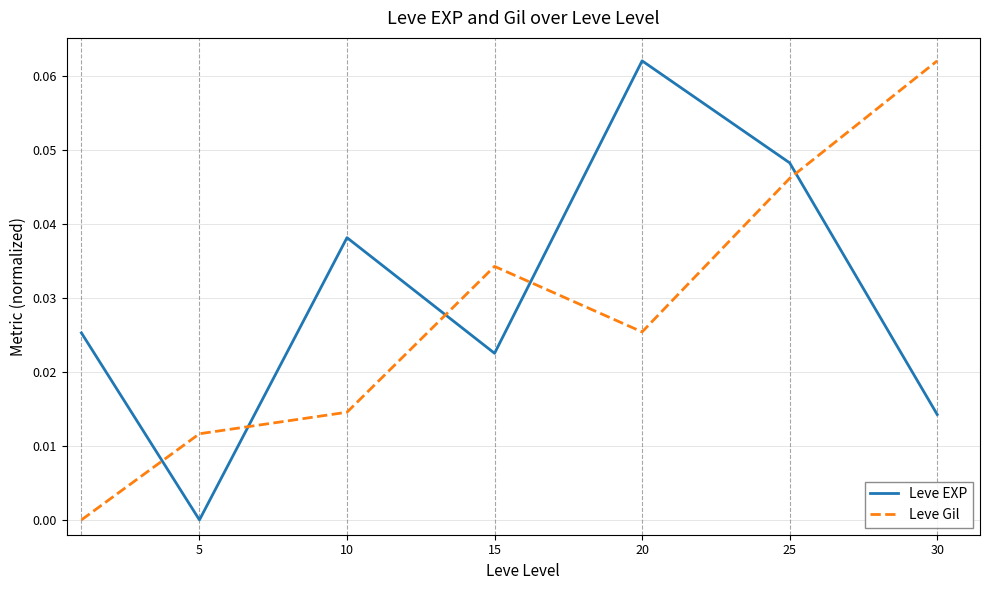

Which series ends up on top after the final intersection of Leve Gil and Leve EXP?

Leve Gil